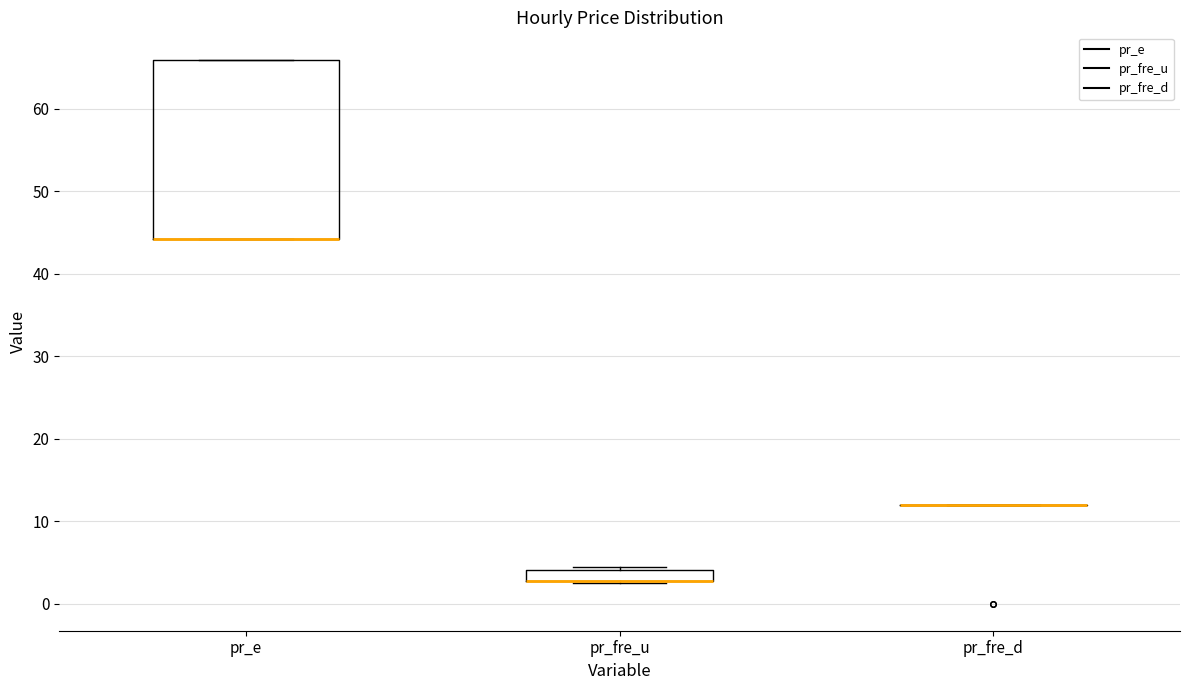

Comparing the boxes themselves (not the whiskers), which one is the tallest?

pr_e